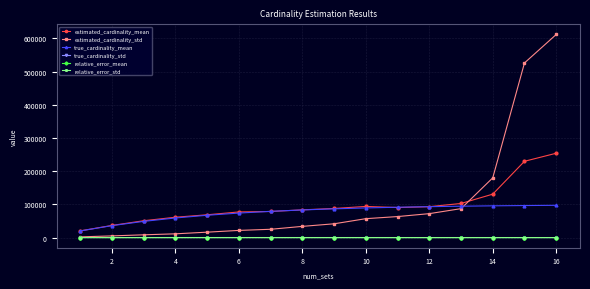

Which series ends up on top after the final intersection of estimated_cardinality_std and estimated_cardinality_mean?

estimated_cardinality_std